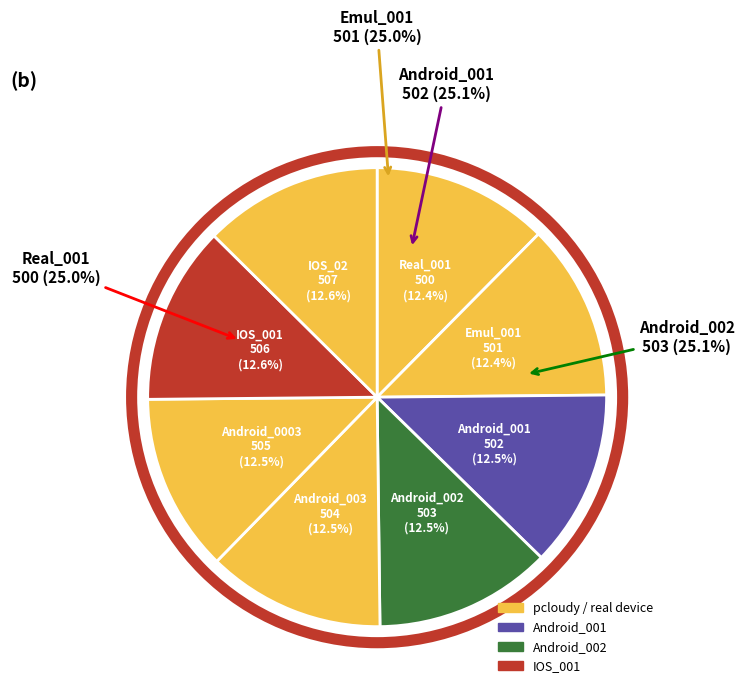

What percentage is NOT represented by Android_001?

87.5%